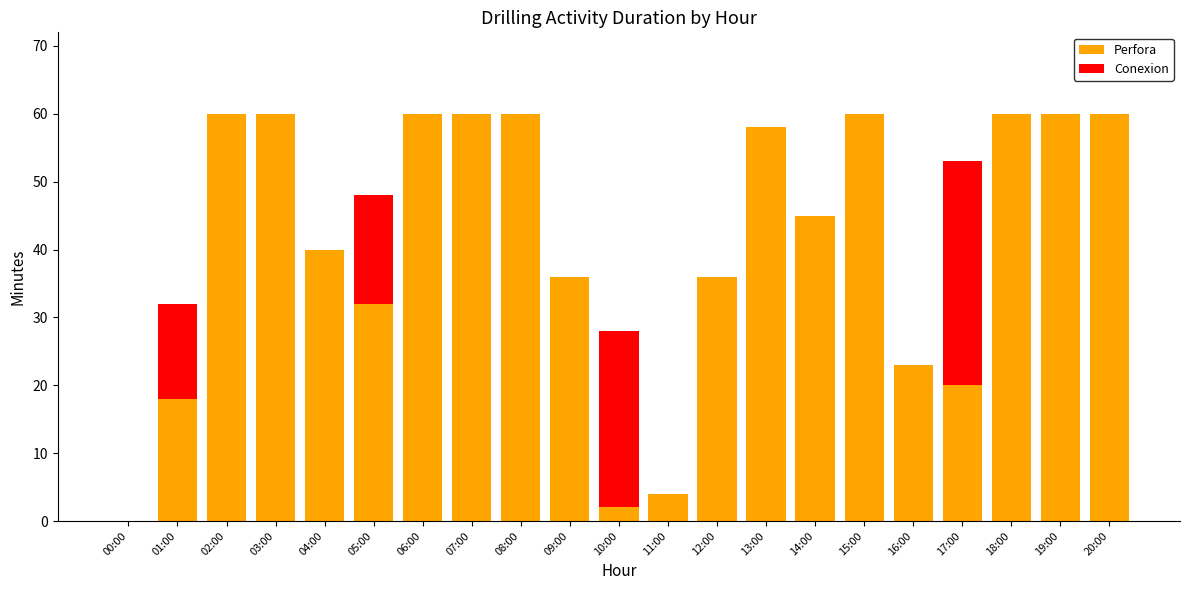

The Perfora series shows 55 at 12:00. True or false?

False